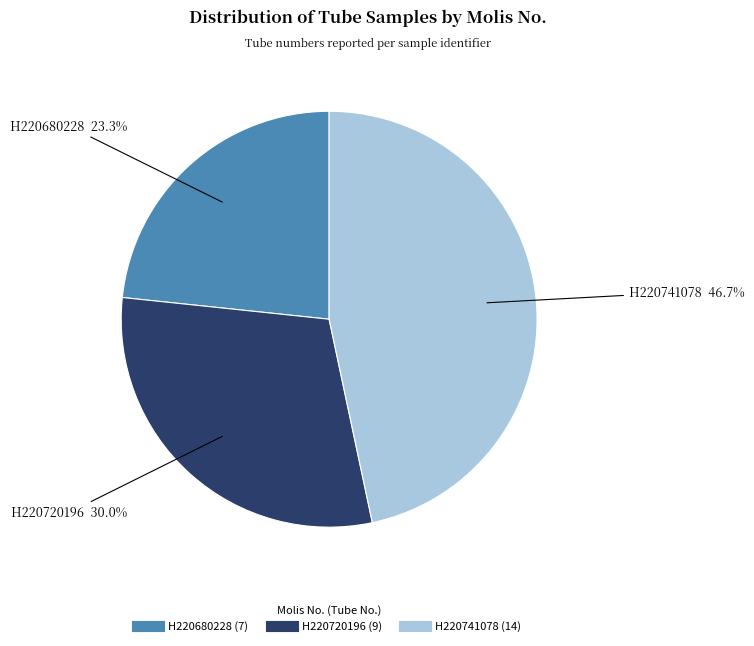

To the nearest percent, what percentage of the pie is H220741078?

47%